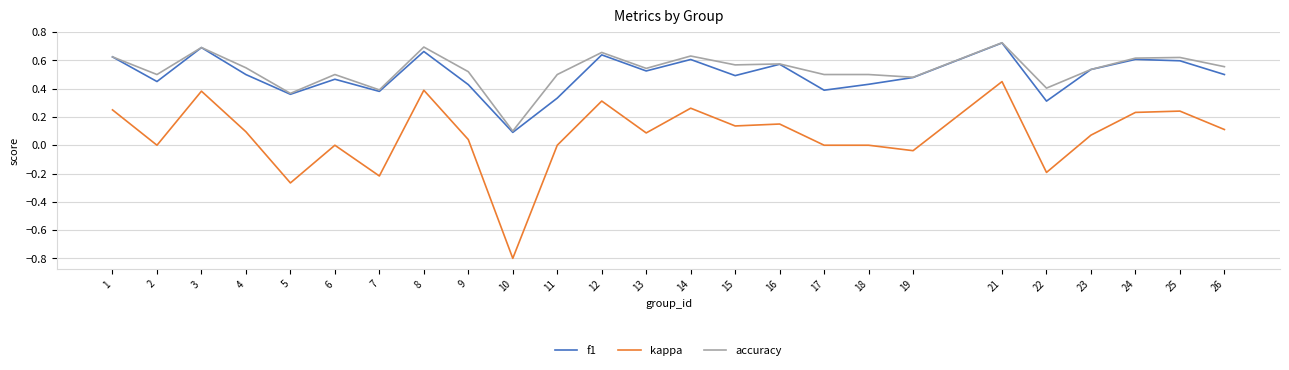

At how many categories does at least one series exceed 0?

25